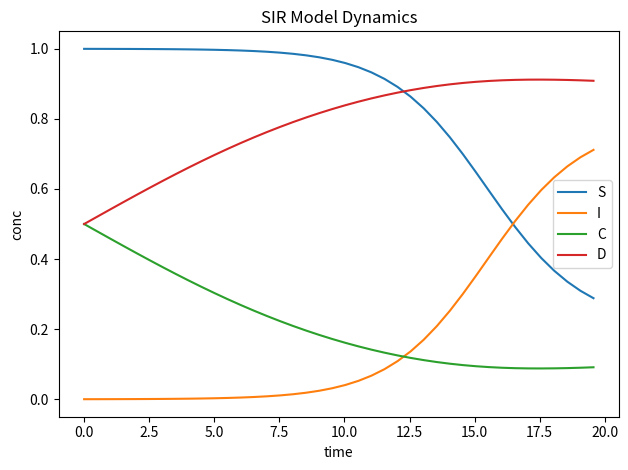

Which series ends up on top after the final intersection of I and C?

I